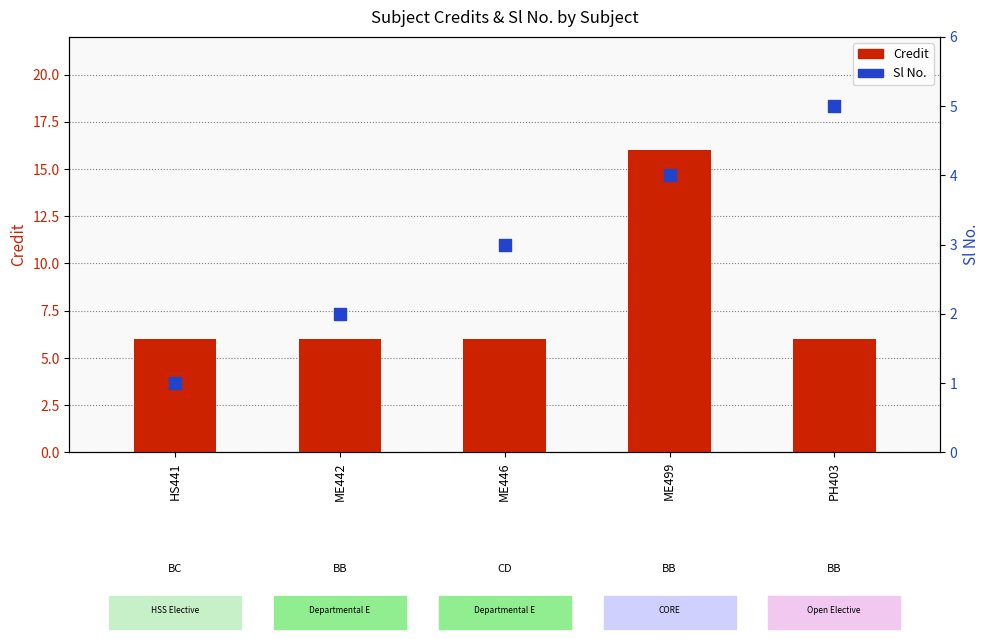

Which series has the largest total across all categories?

Credit